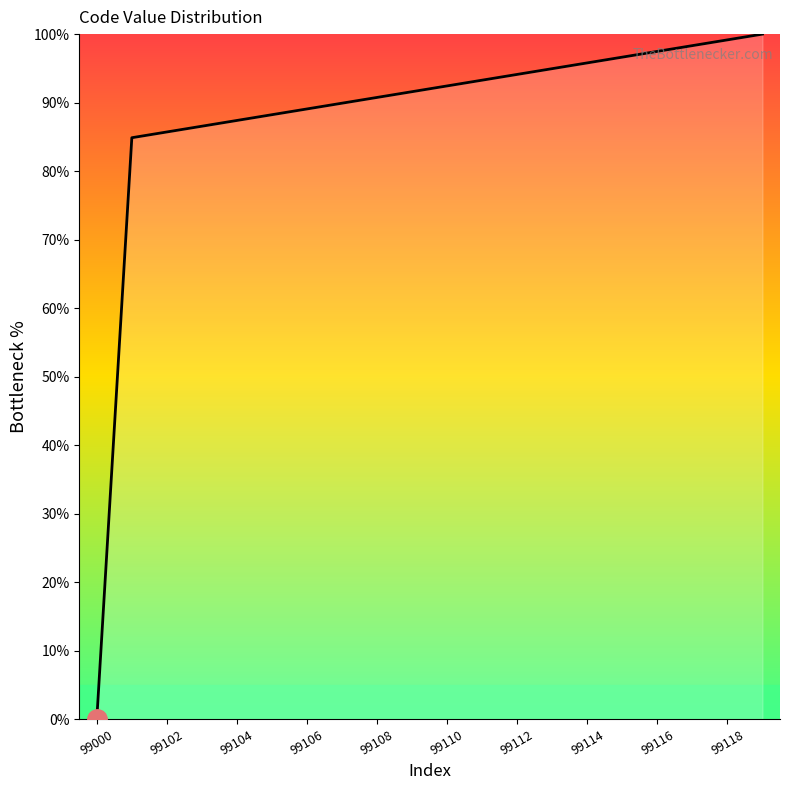

What is the difference between the values at 12 and 99110?

5.9